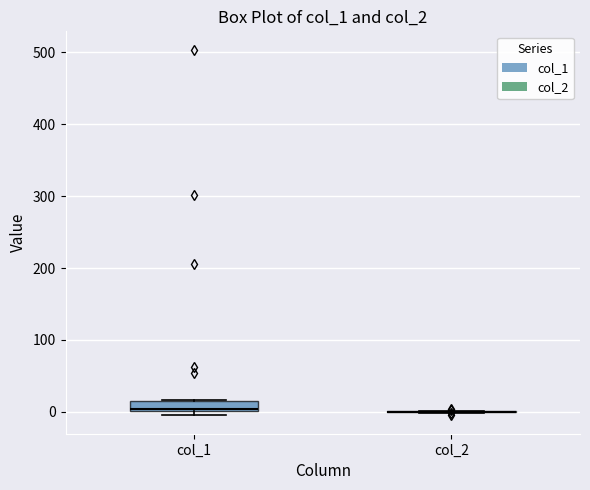

Which box is the tallest, from its lower edge to its upper edge?

col_1